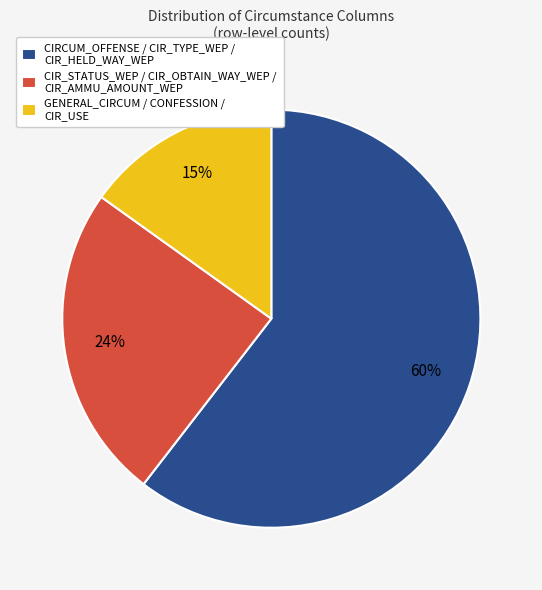

Which category accounts for the majority?

CIRCUM_OFFENSE / CIR_TYPE_WEP / CIR_HELD_WAY_WEP